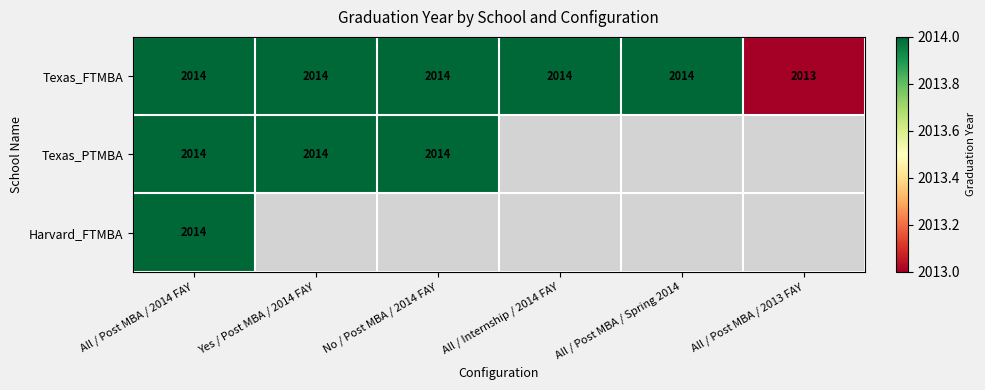

True or false: Texas_PTMBA has a value of 2014 at All / Post MBA / 2014 FAY.

True